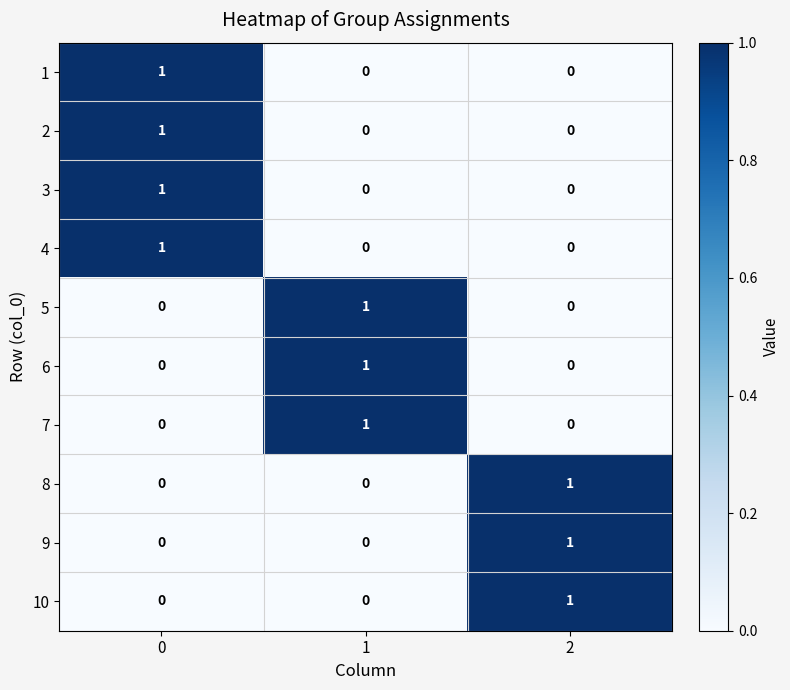

Reading right to left, transcribe all the data shown in this chart.

1: 2=0	1=0	0=1
2: 2=0	1=0	0=1
3: 2=0	1=0	0=1
4: 2=0	1=0	0=1
5: 2=0	1=1	0=0
6: 2=0	1=1	0=0
7: 2=0	1=1	0=0
8: 2=1	1=0	0=0
9: 2=1	1=0	0=0
10: 2=1	1=0	0=0